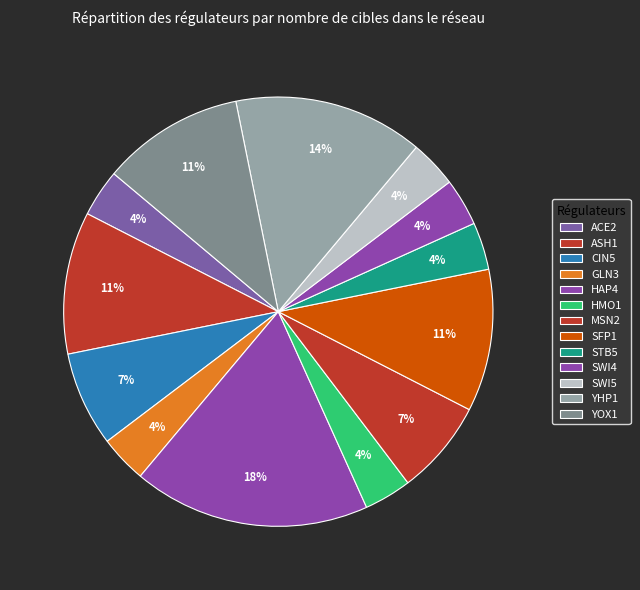

How many slices are in this pie chart?

13